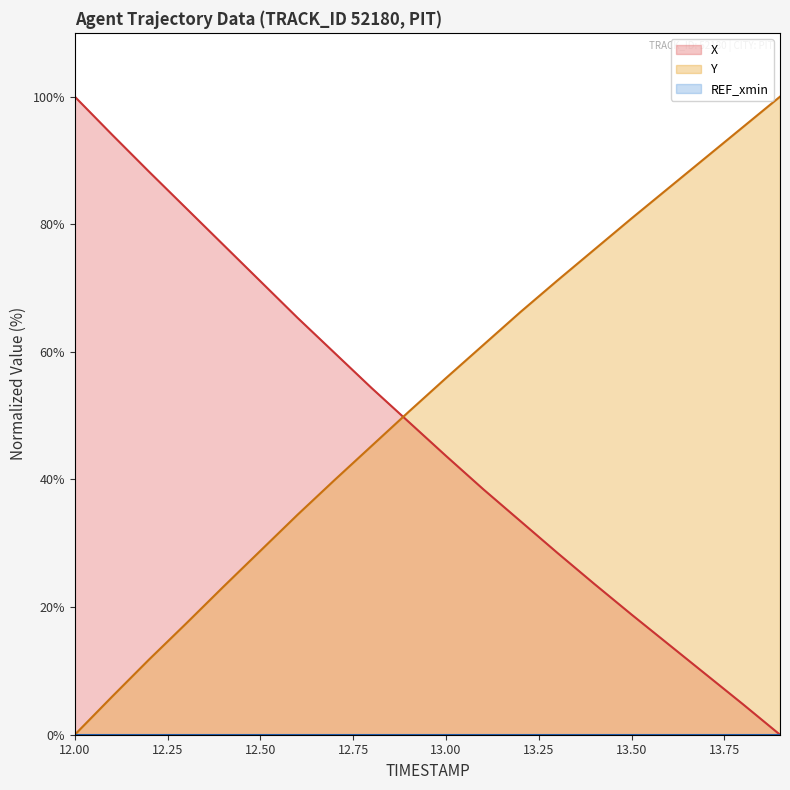

How many intersections are there between Y and X?

1